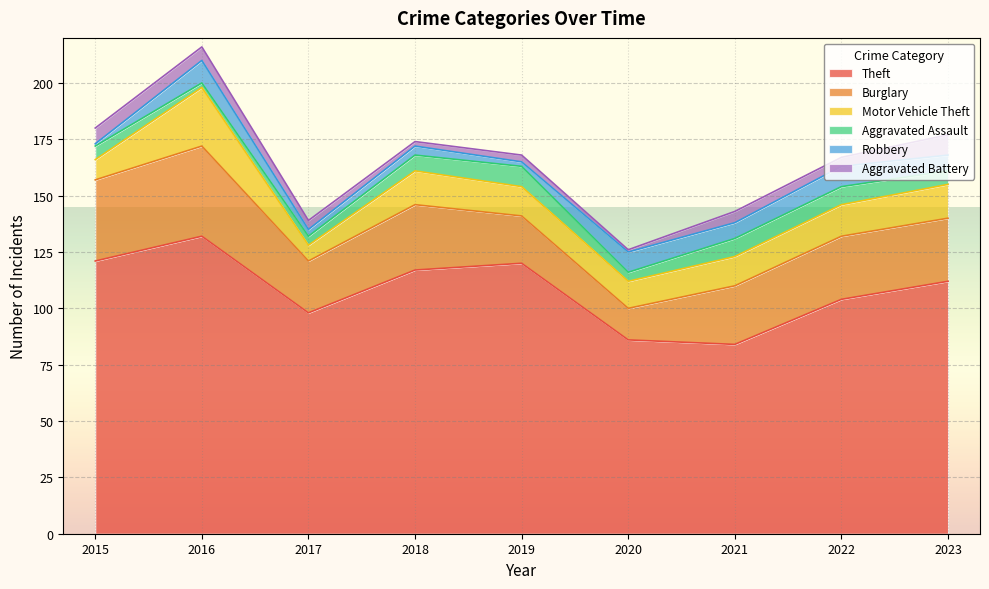

Which category has the highest value across all series?

2016